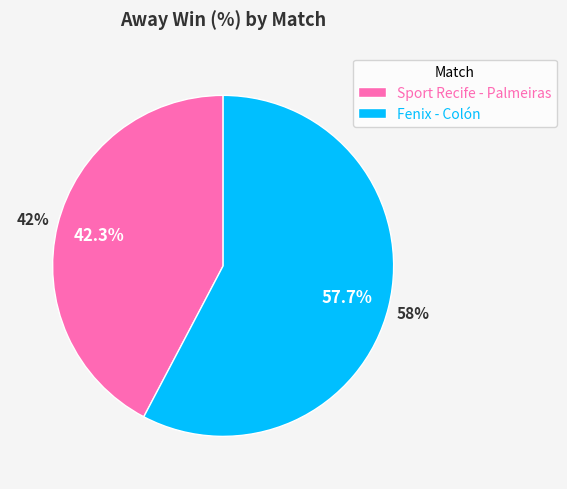

Does Sport Recife - Palmeiras represent more than half of the total?

No